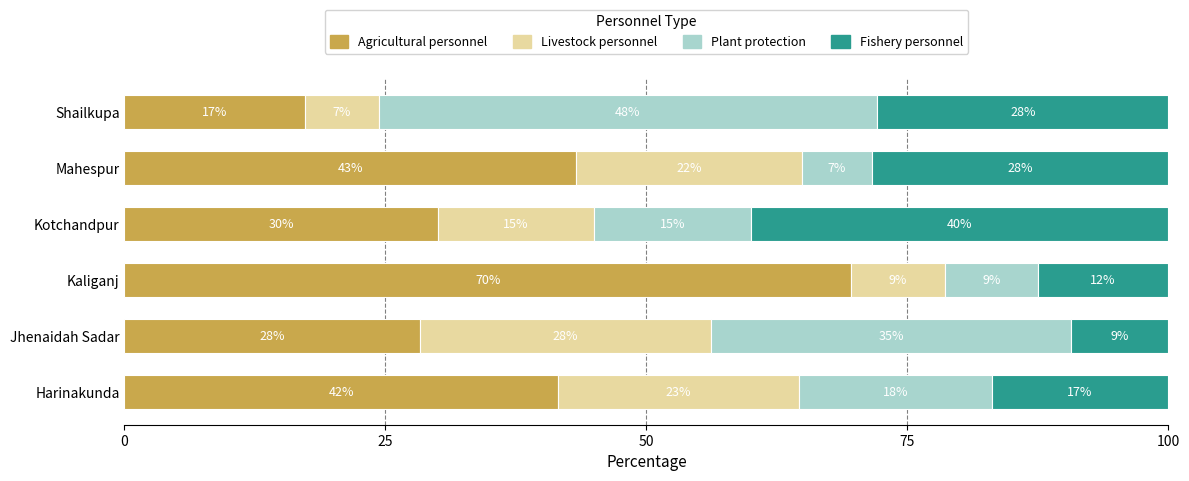

Which category has the lowest value in the Agricultural personnel series?

Shailkupa